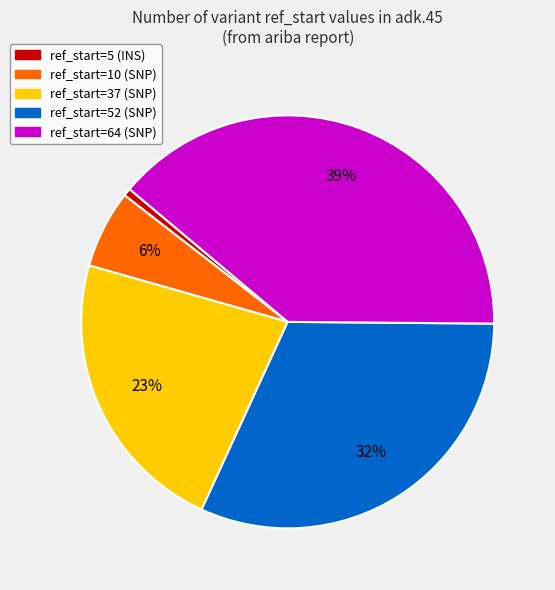

How many slices are in this pie chart?

5